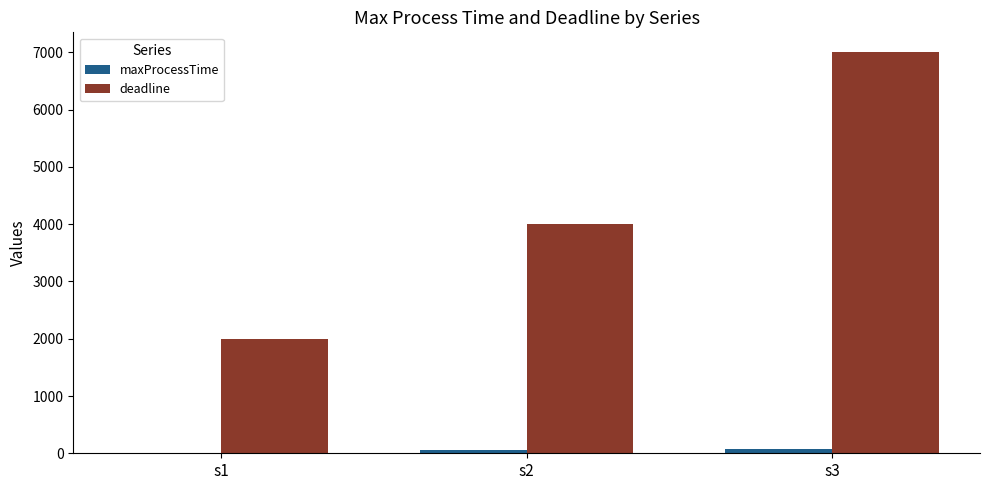

Are the bars grouped side by side (vs. stacked)?

Yes